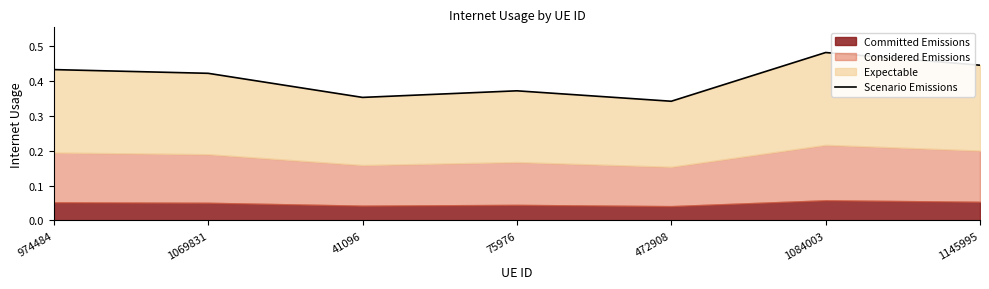

The value at 1145995 is 0.6. True or false?

False